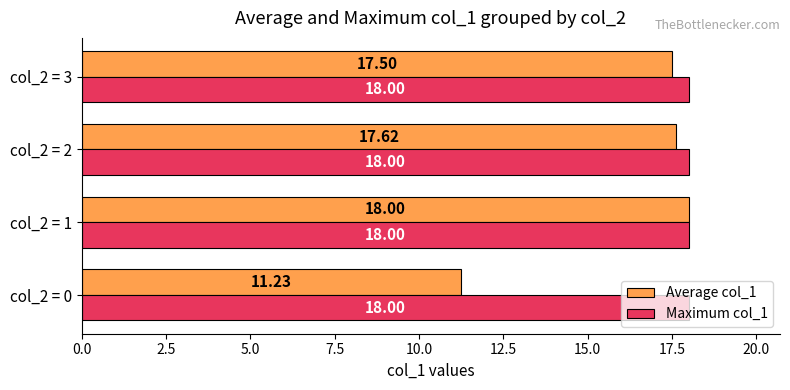

List the series in order of their overall mean, highest first.

Maximum col_1, Average col_1